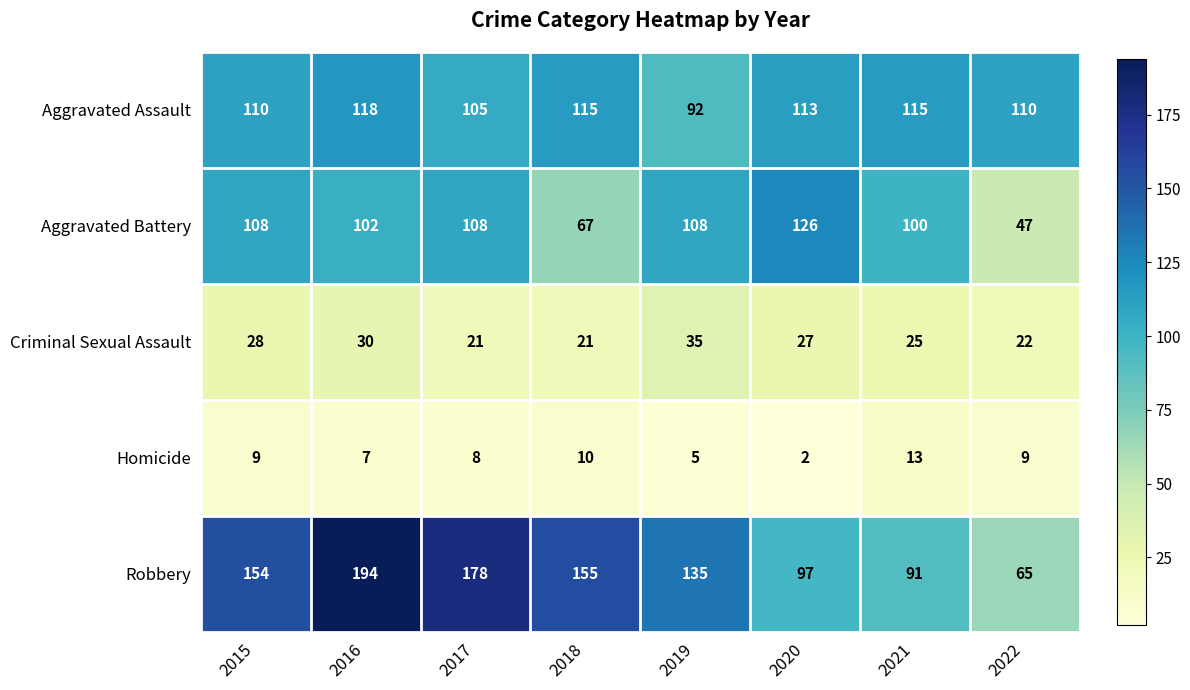

What is the average value of the Aggravated Assault series?

110